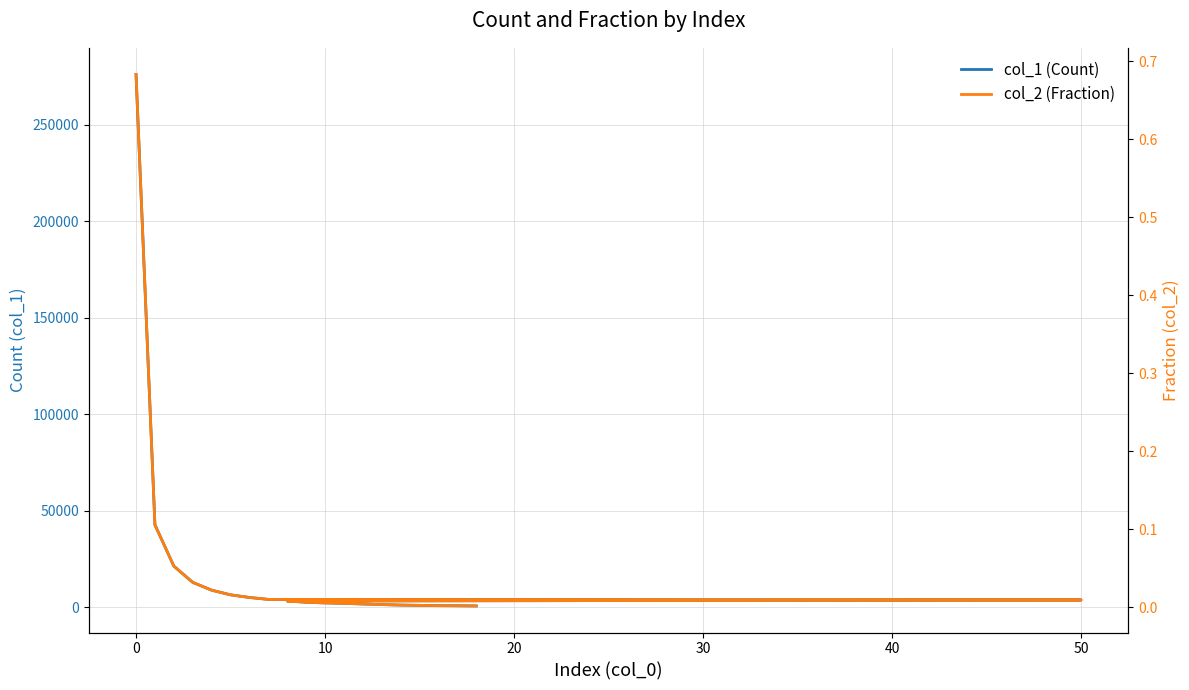

True or false: col_2 (Fraction) and col_1 (Count) intersect in this chart.

False